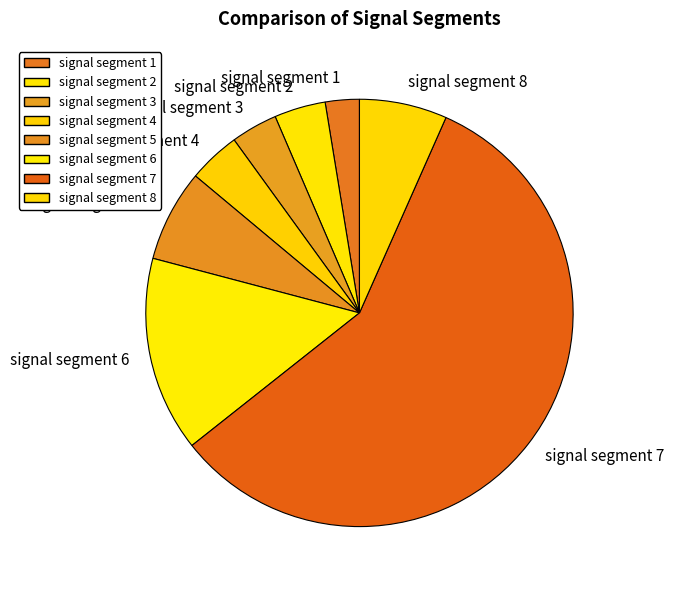

Count the number of slices in the pie.

8